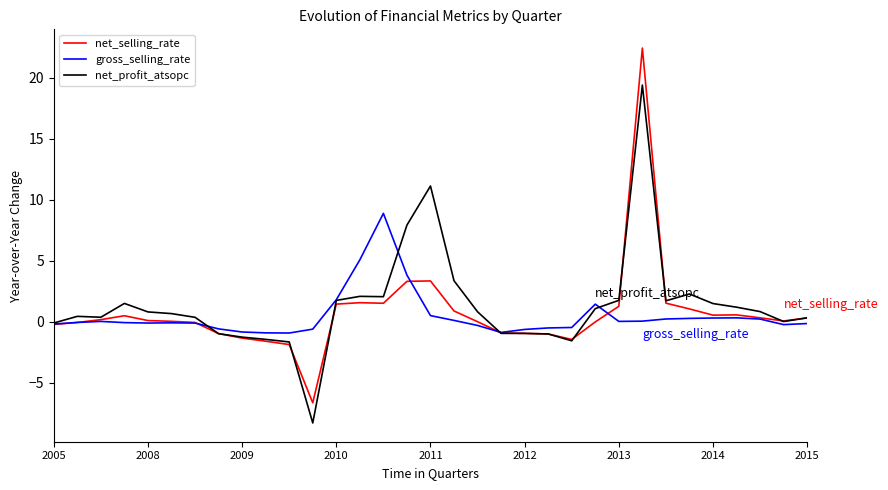

Does the chart have visible grid lines?

No